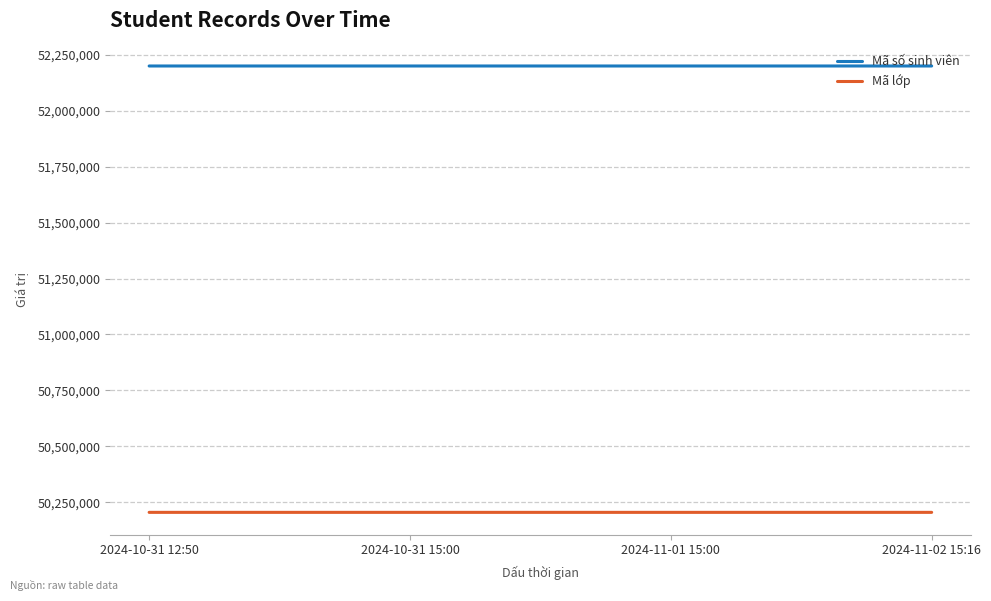

Rank the series by their average value, from lowest to highest.

Mã lớp, Mã số sinh viên